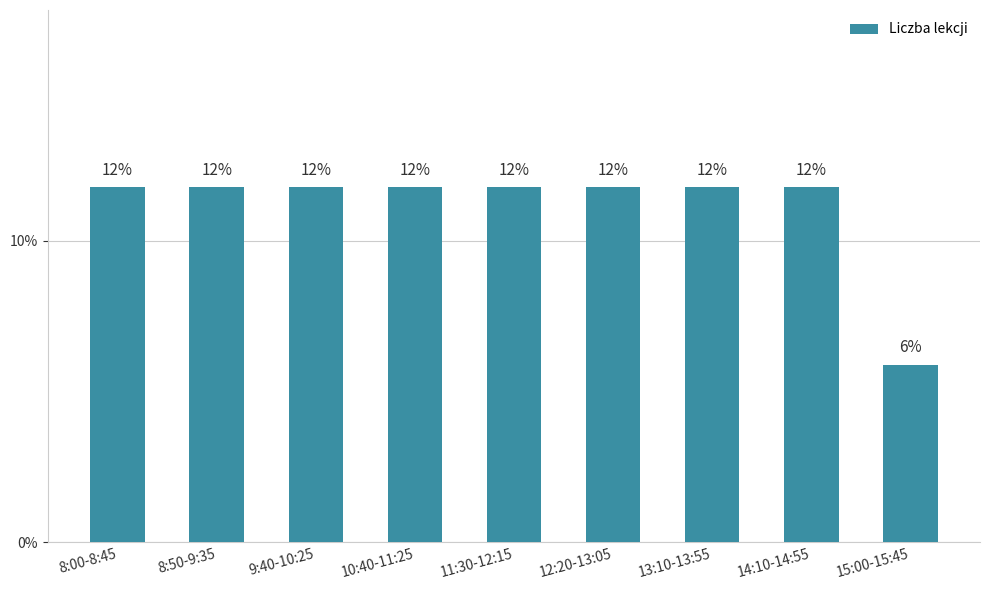

At which category does the chart reach its peak across all series?

8:00-8:45